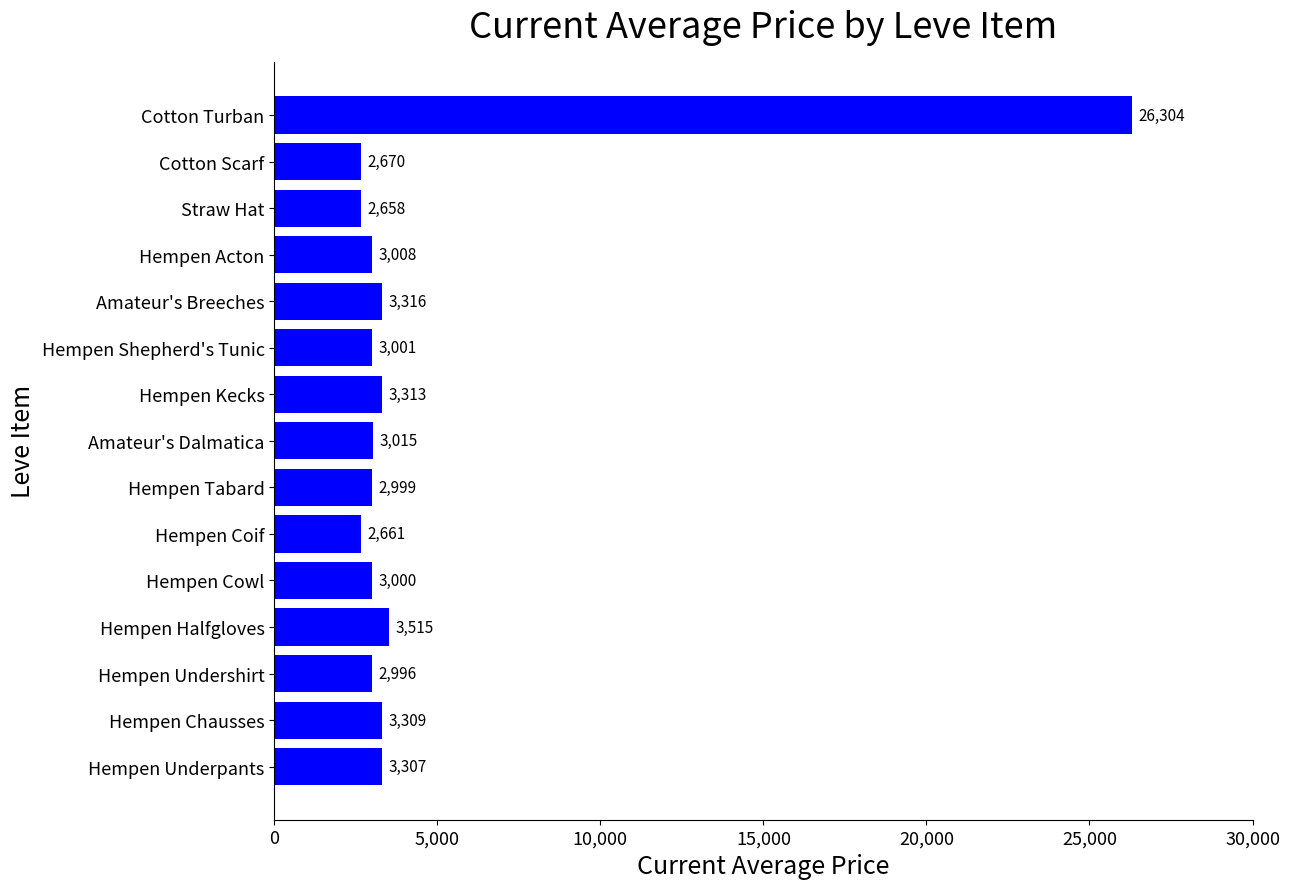

Reading bottom to top, what are all the values shown in this chart?

3307	3309	2996	3515	3000	2661	2999	3015	3313	3001	3316	3008	2658	2670	26304